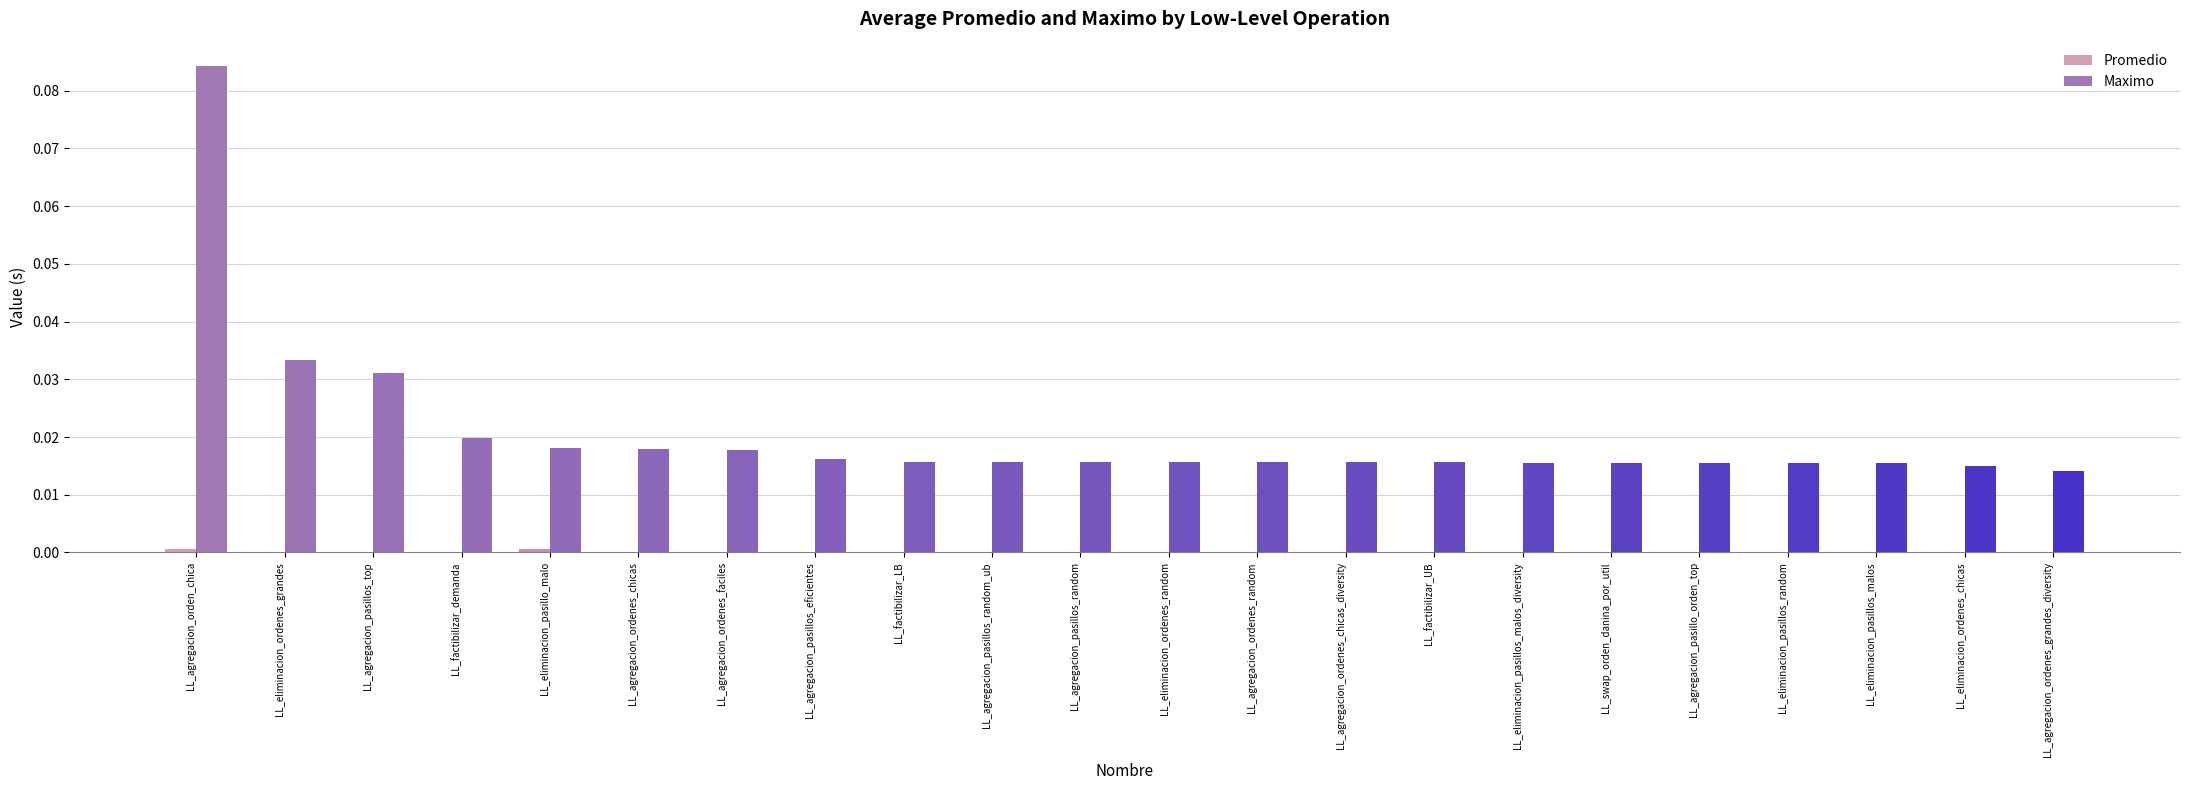

At which category does the chart reach its peak across all series?

LL_agregacion_orden_chica